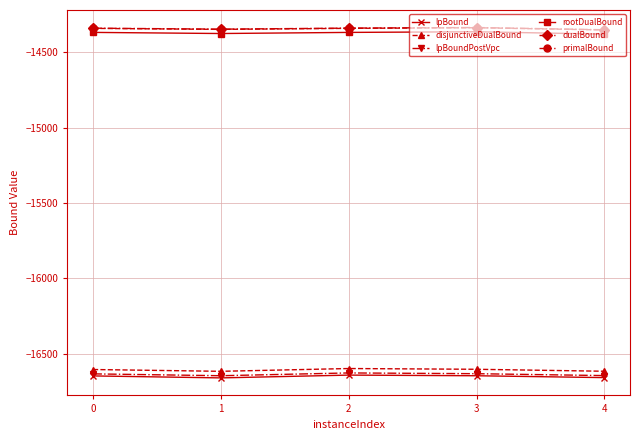

Is this an area chart (filled region under the line)?

No